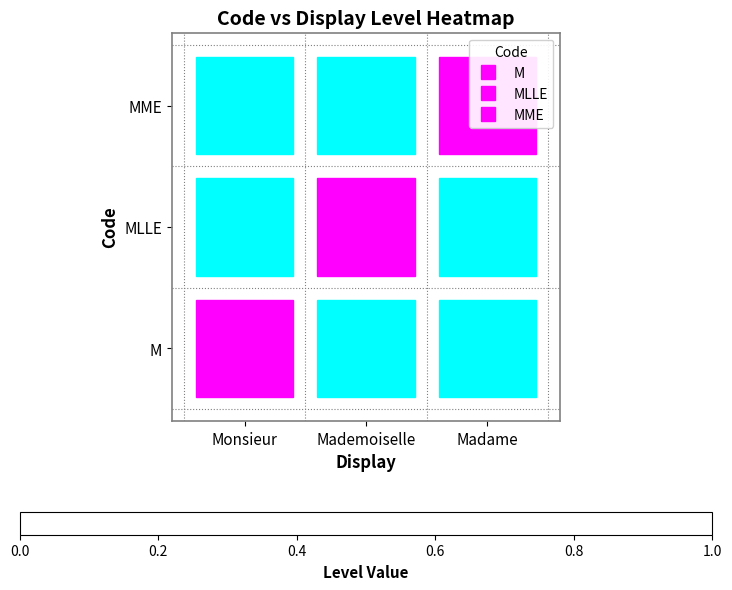

At how many categories does at least one series exceed 0?

3